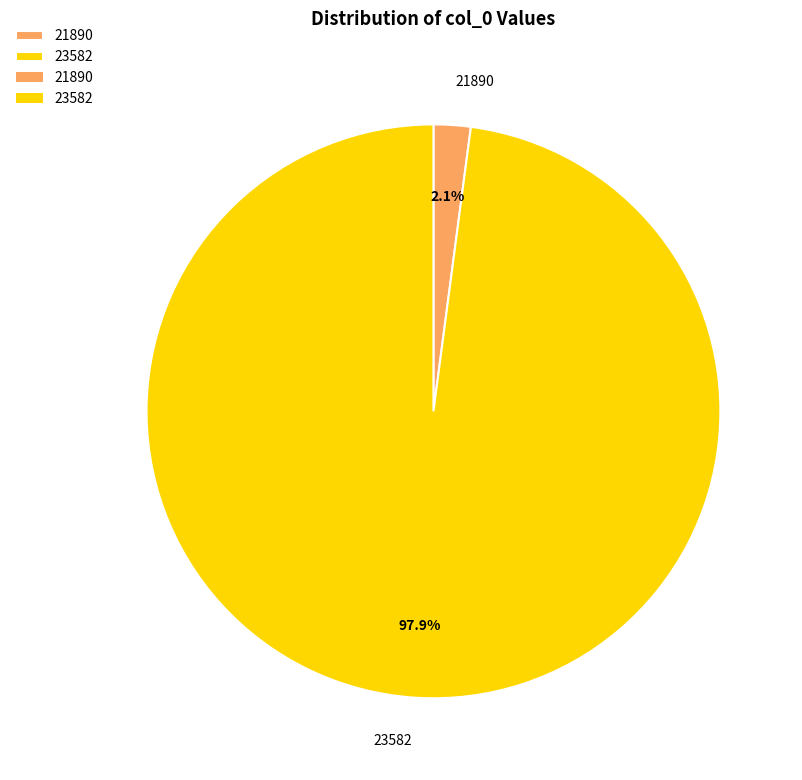

How many segments does this pie chart have?

2